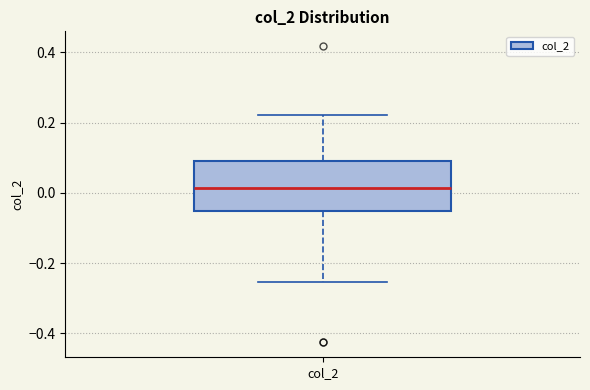

Where does the median line of the box for col_2 sit on the y-axis? The values are not printed on the chart, so give them approximately, as read against the axis.

0.02